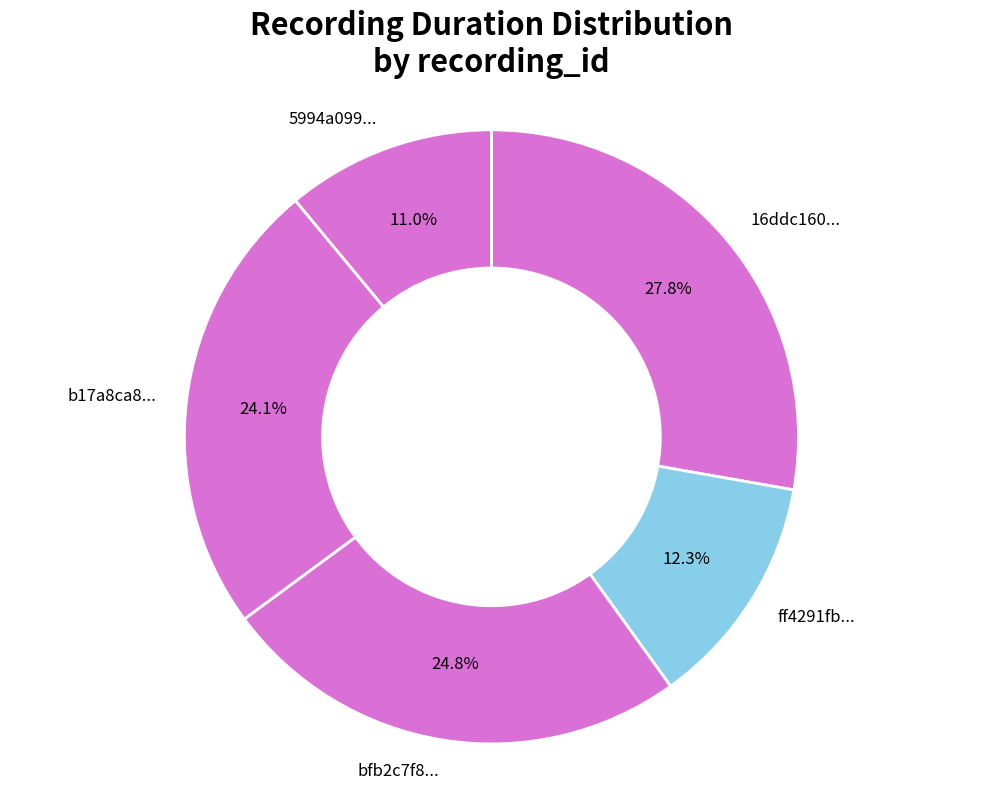

Between 16ddc160... and b17a8ca8..., which is larger?

16ddc160...